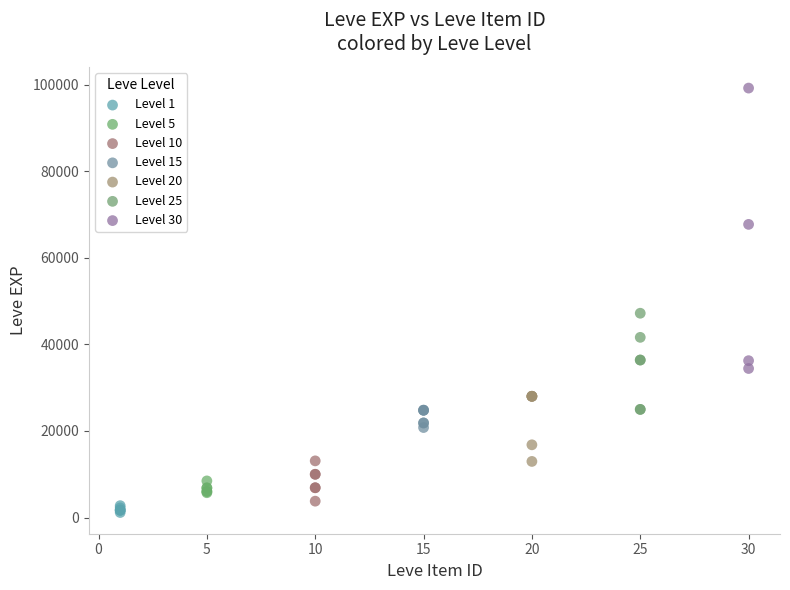

Which series reaches the maximum Y coordinate?

Level 30